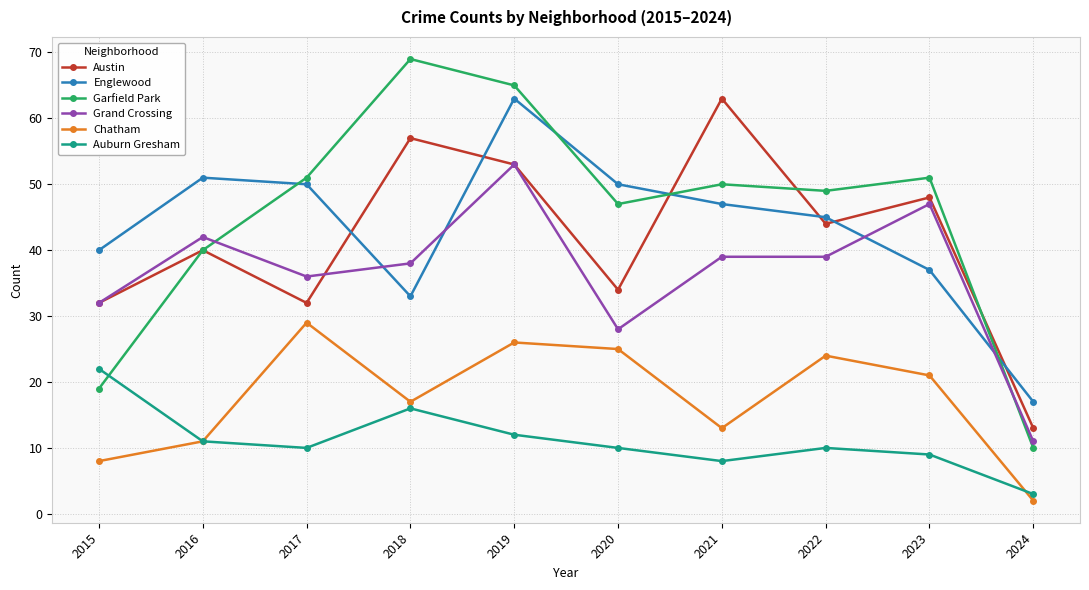

What are all the series names shown in the legend?

Austin, Englewood, Garfield Park, Grand Crossing, Chatham, Auburn Gresham